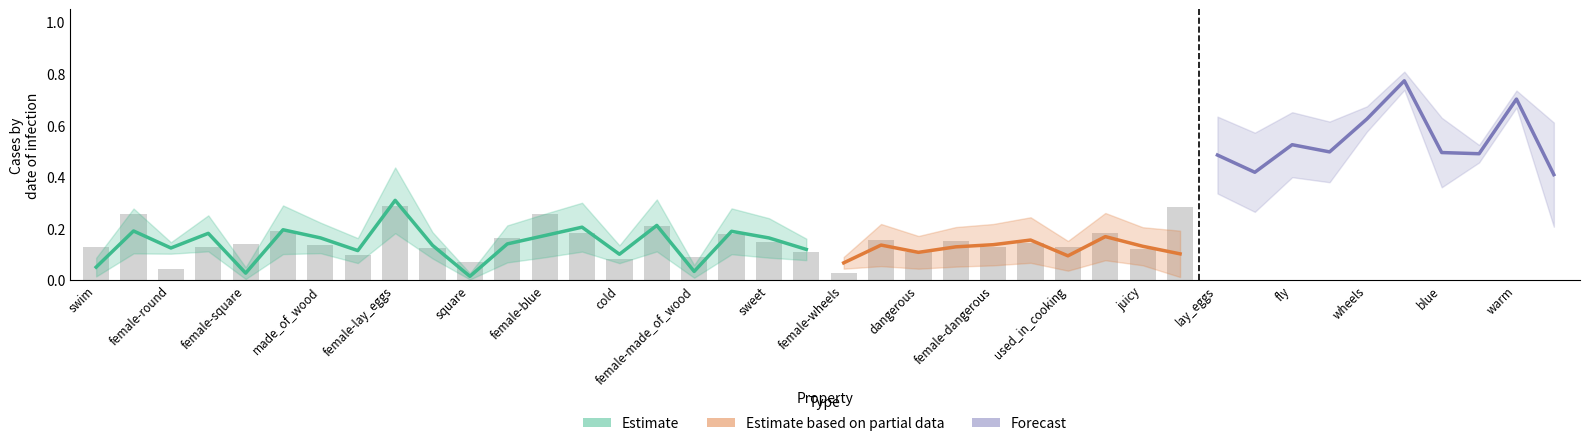

What is the greatest value displayed?

0.8